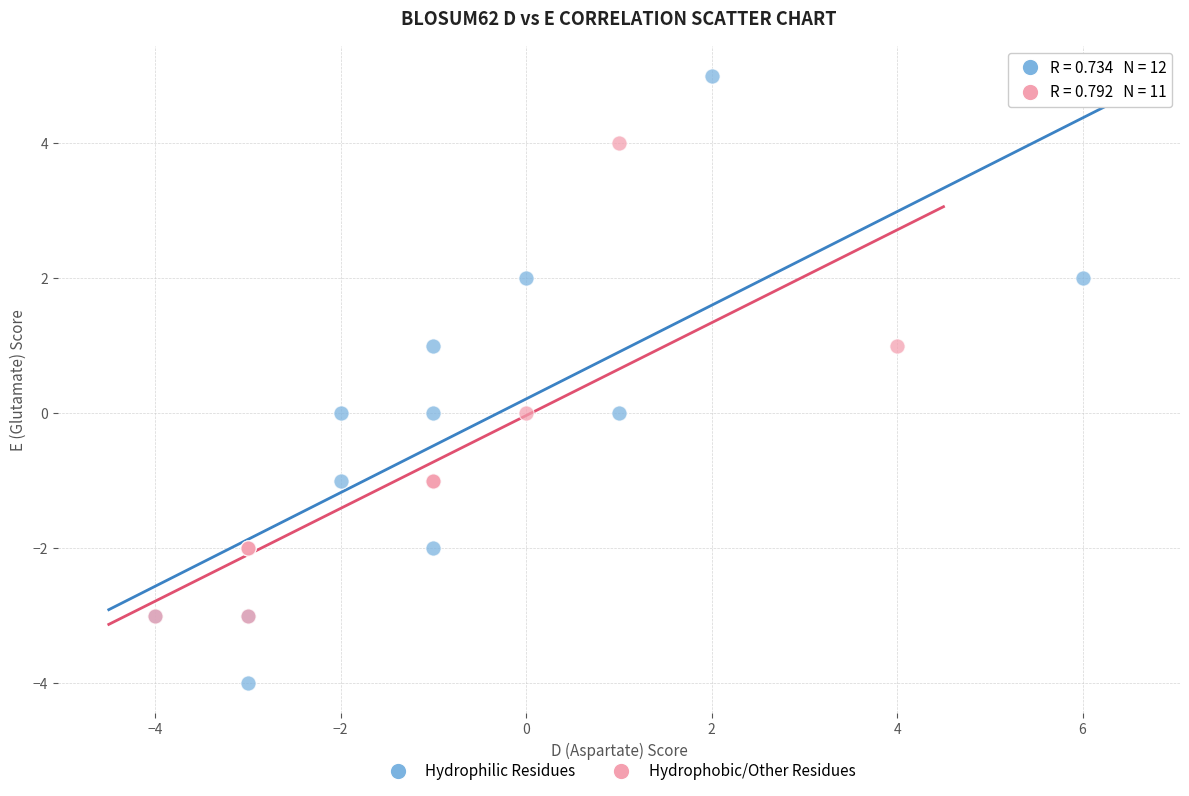

Which series reaches the maximum Y coordinate?

Hydrophilic Residues